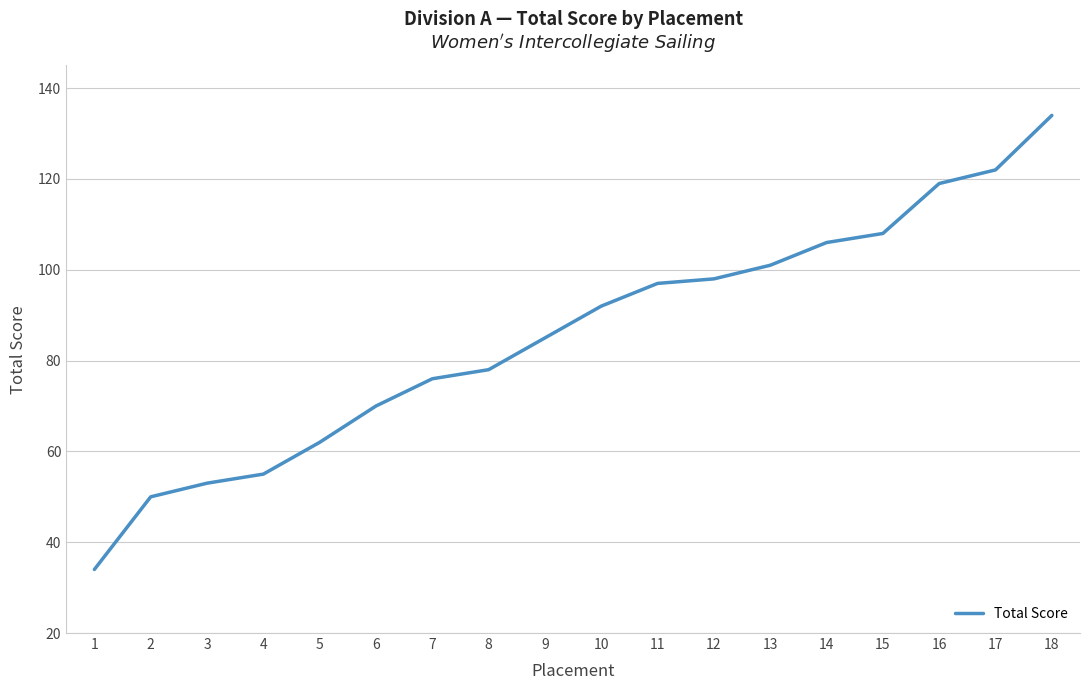

Which has a higher value, 16 or 13?

16